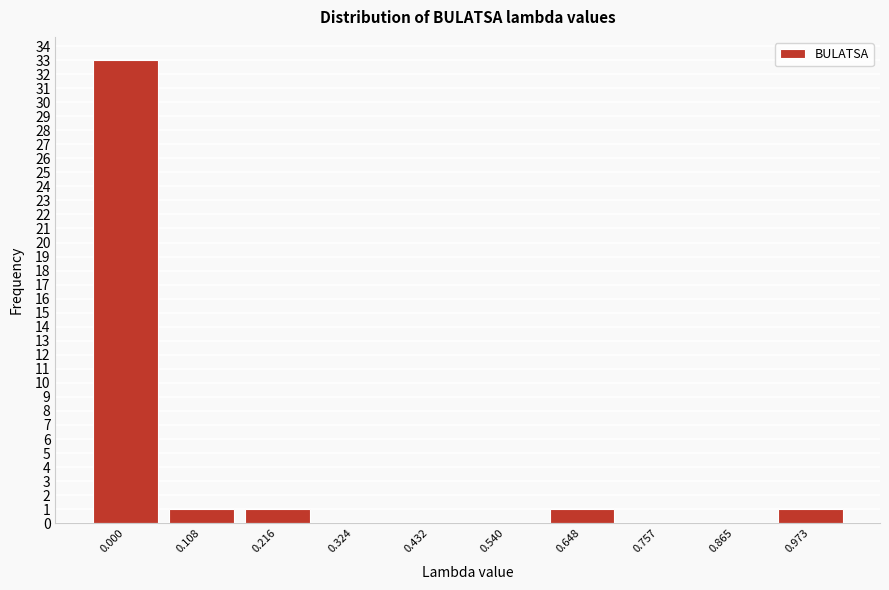

Reading left to right, what are all the values shown in this chart?

0.000=33	0.108=1	0.216=1	0.324=0	0.432=0	0.540=0	0.648=1	0.757=0	0.865=0	0.973=1